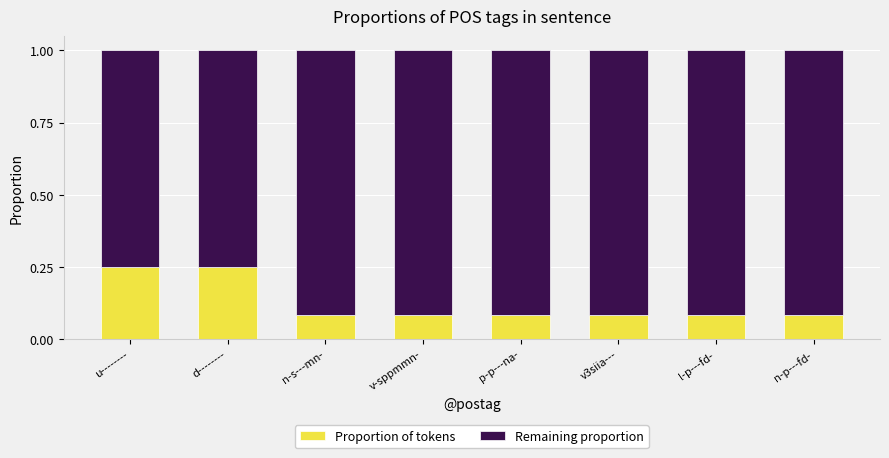

What is the total value across all series at u--------?

1.0